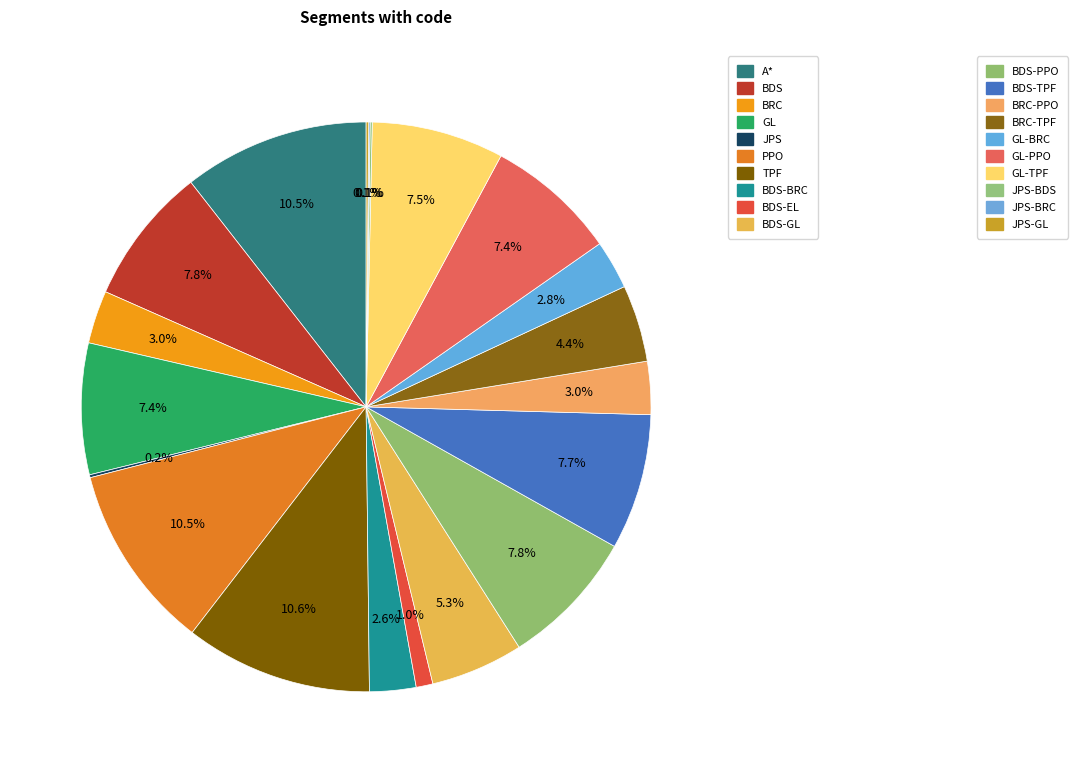

Count the number of slices in the pie.

20